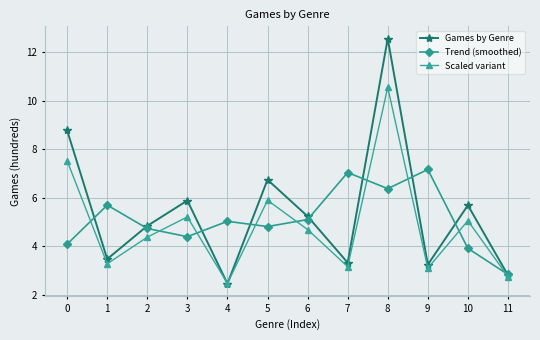

Reading right to left, transcribe all the data shown in this chart.

Games by Genre: 11=2.8	10=5.7	9=3.2	8=12.6	7=3.3	6=5.2	5=6.7	4=2.5	3=5.9	2=4.8	1=3.5	0=8.8
Trend (smoothed): 11=2.8	10=3.9	9=7.2	8=6.4	7=7.0	6=5.1	5=4.8	4=5.0	3=4.4	2=4.7	1=5.7	0=4.1
Scaled variant: 11=2.7	10=5.0	9=3.1	8=10.6	7=3.2	6=4.7	5=5.9	4=2.5	3=5.2	2=4.4	1=3.3	0=7.5